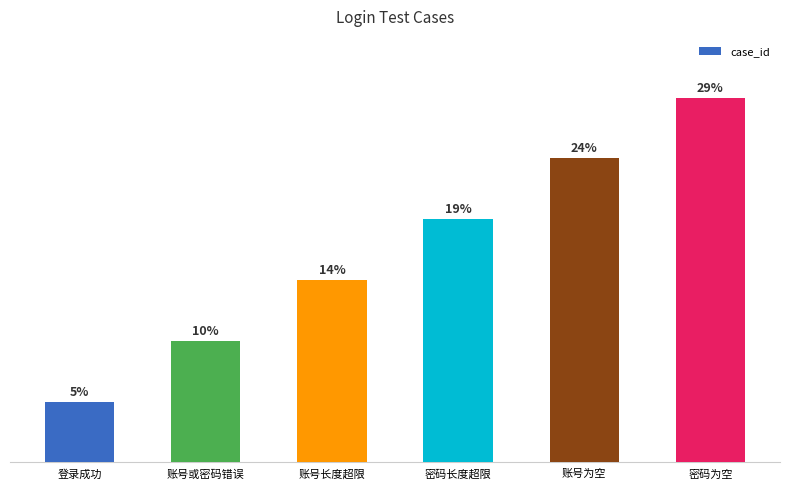

The chart shows a value of 1 at 账号或密码错误. True or false?

False